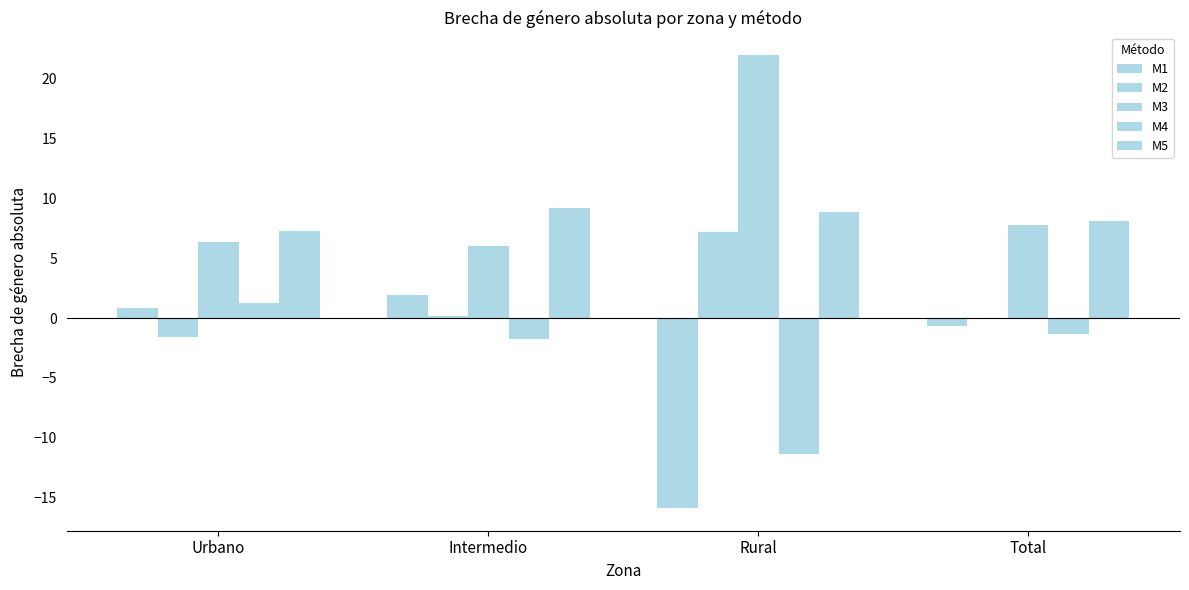

True or false: M5 has a value of 11.6 at Urbano.

False